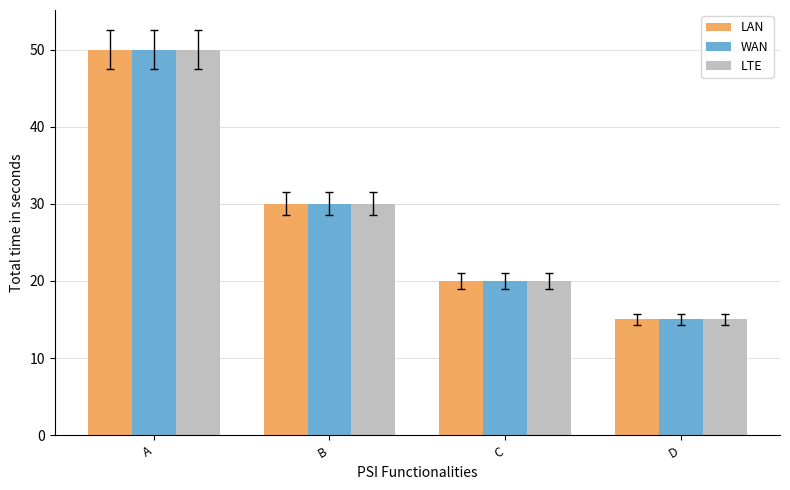

Reading left to right, transcribe all the data shown in this chart.

LAN: A=50	B=30	C=20	D=15
WAN: A=50	B=30	C=20	D=15
LTE: A=50	B=30	C=20	D=15